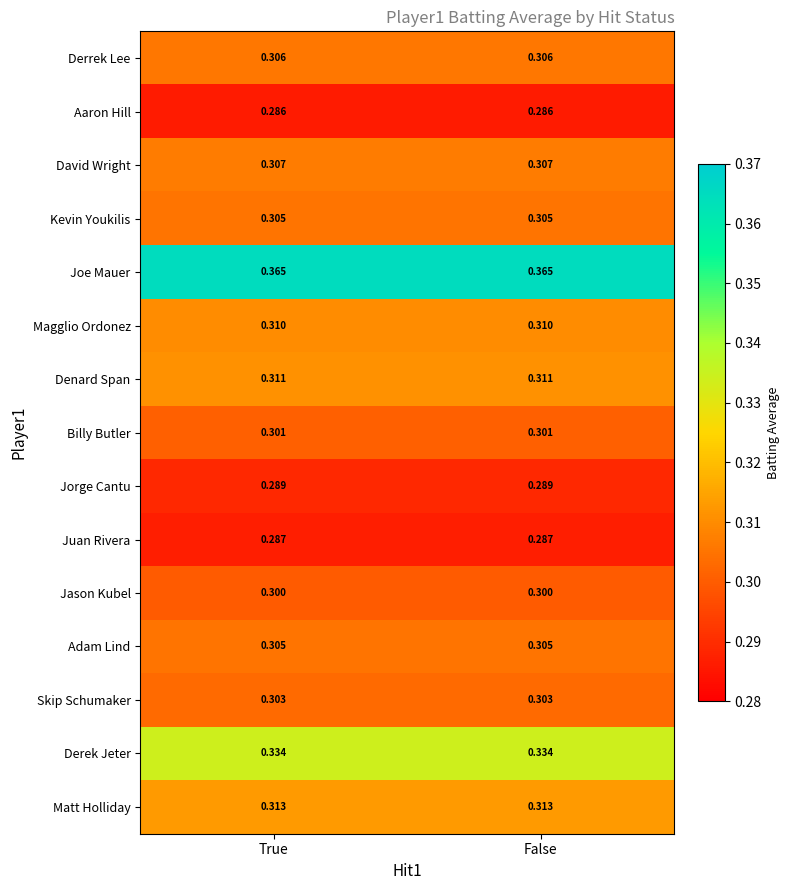

Is the value of Aaron Hill at False greater than the value of Derek Jeter at False?

No